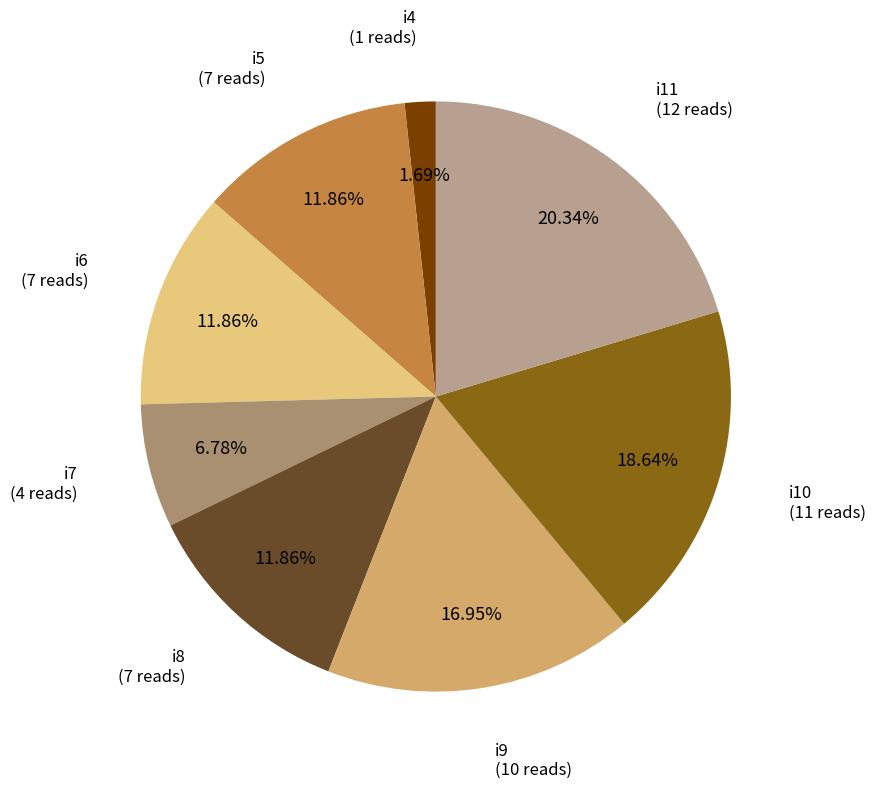

To the nearest percent, what is the difference between the largest and smallest slice percentages?

19%